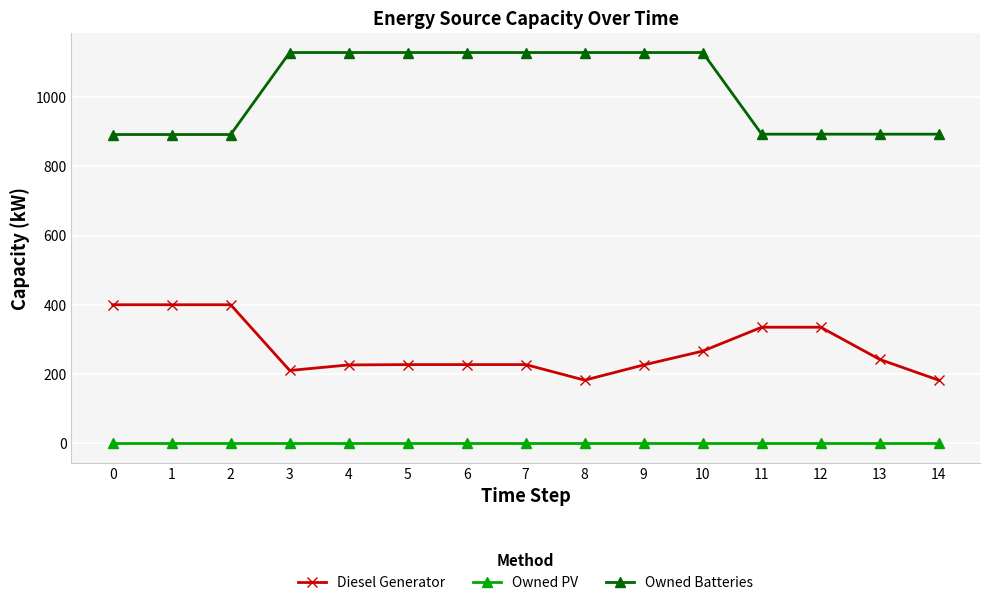

The Owned Batteries series shows 1605 at 11. True or false?

False